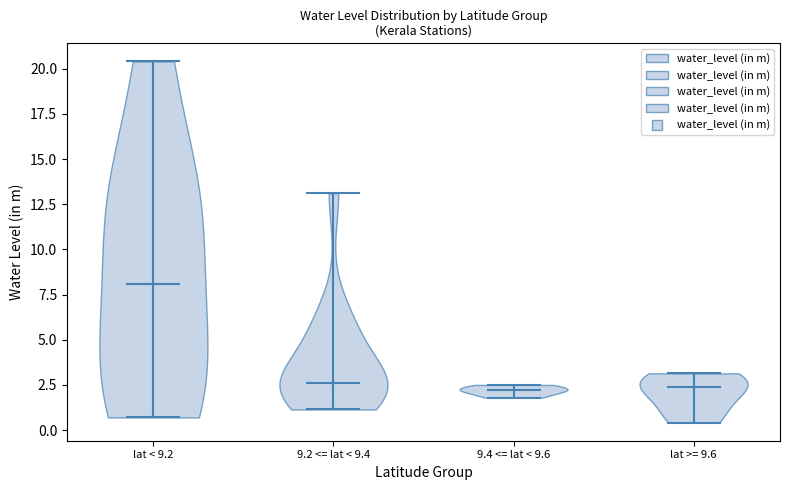

Reading left to right, read every violin against the y-axis: where its median line is, and the lowest and highest points it reaches. The values are not printed on the chart, so give them approximately, as read against the axis.

lat < 9.2: median line 8.0, lowest point 0.5, highest point 20.5
9.2 <= lat < 9.4: median line 2.5, lowest point 1.0, highest point 13.0
9.4 <= lat < 9.6: median line 2.0, lowest point 2.0, highest point 2.5
lat >= 9.6: median line 2.5, lowest point 0.5, highest point 3.0